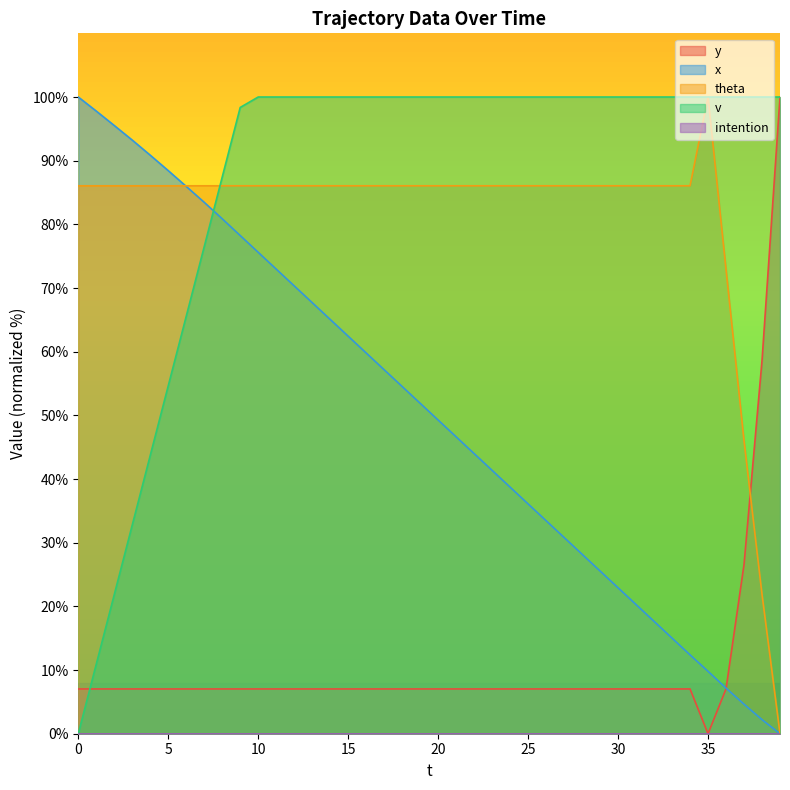

What is the spread (max minus min) of values at 17?

93.0